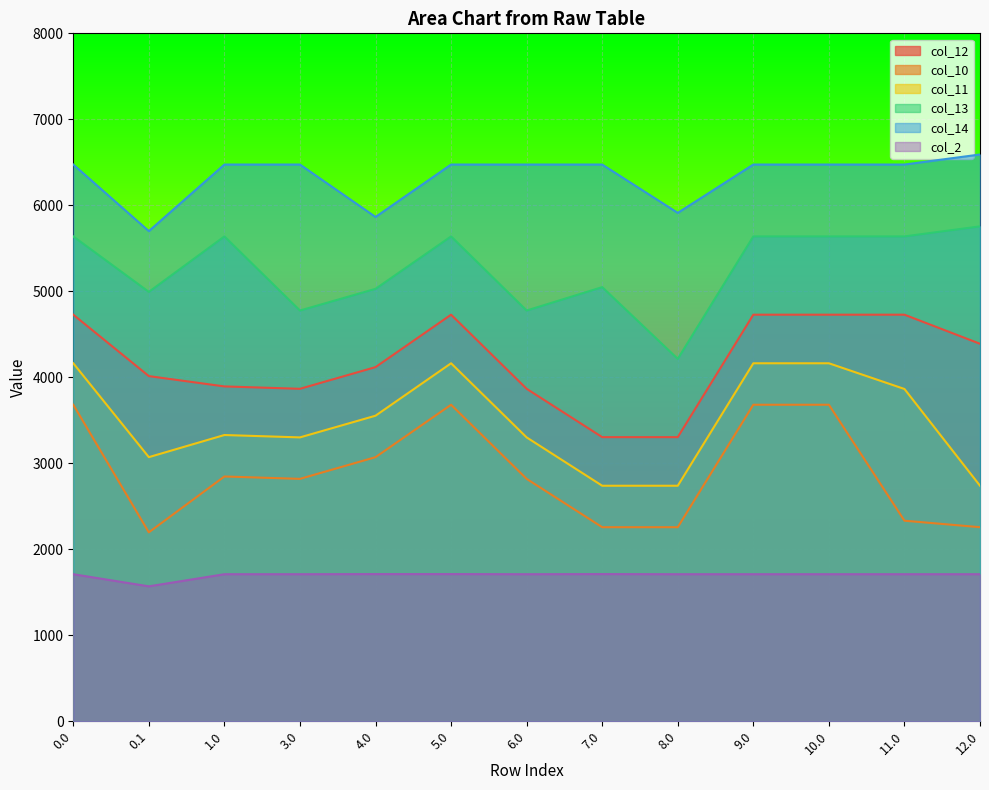

Does the chart display data point markers on the line(s)?

No